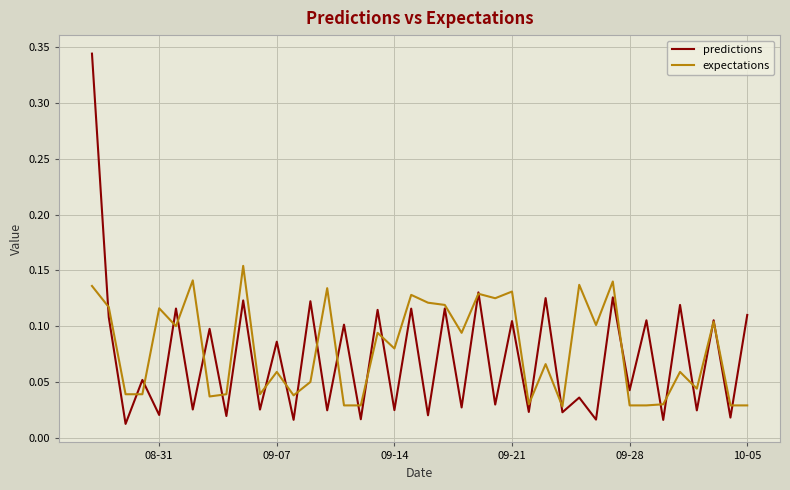

Which series has the widest spread of values?

predictions